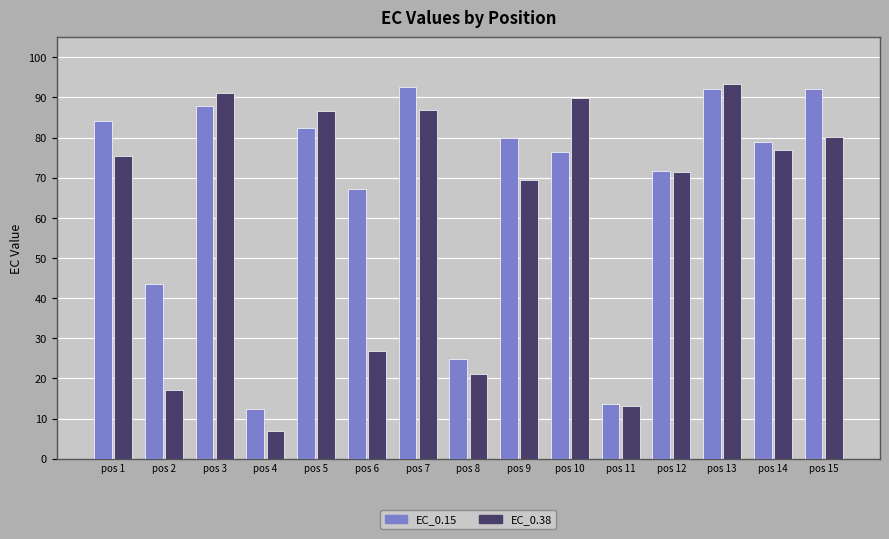

At which label does EC_0.38 first exceed 75?

pos 1